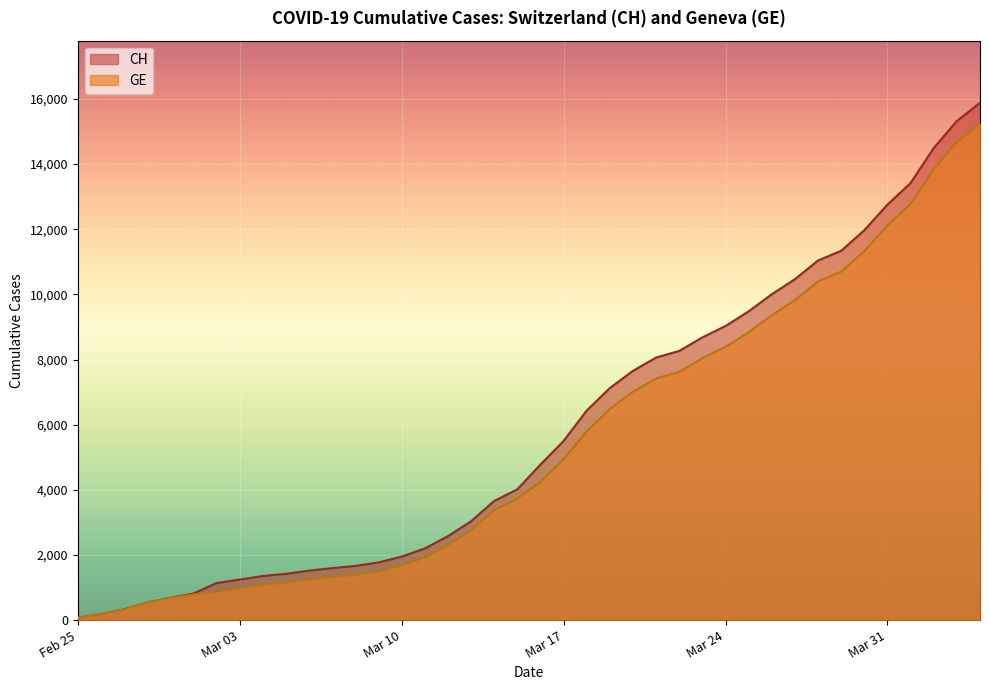

Which series has the largest range (max minus min)?

CH